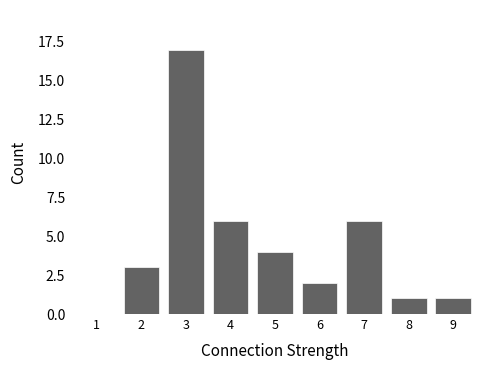

Reading left to right, what are all the values shown in this chart?

1=0	2=3	3=17	4=6	5=4	6=2	7=6	8=1	9=1